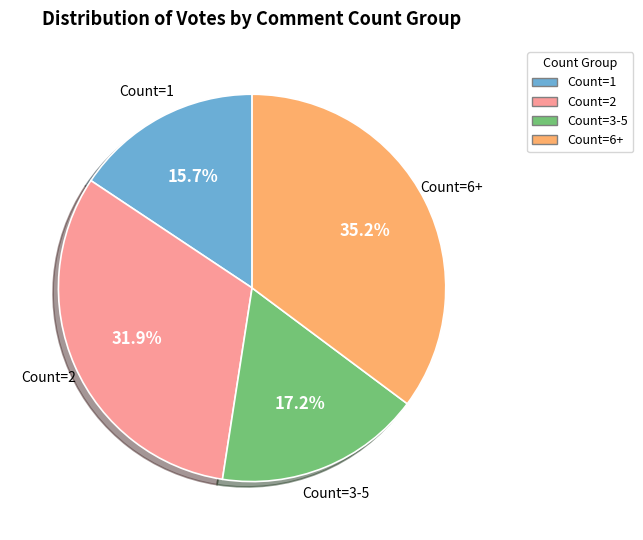

Is there any slice that represents more than half of the pie?

No